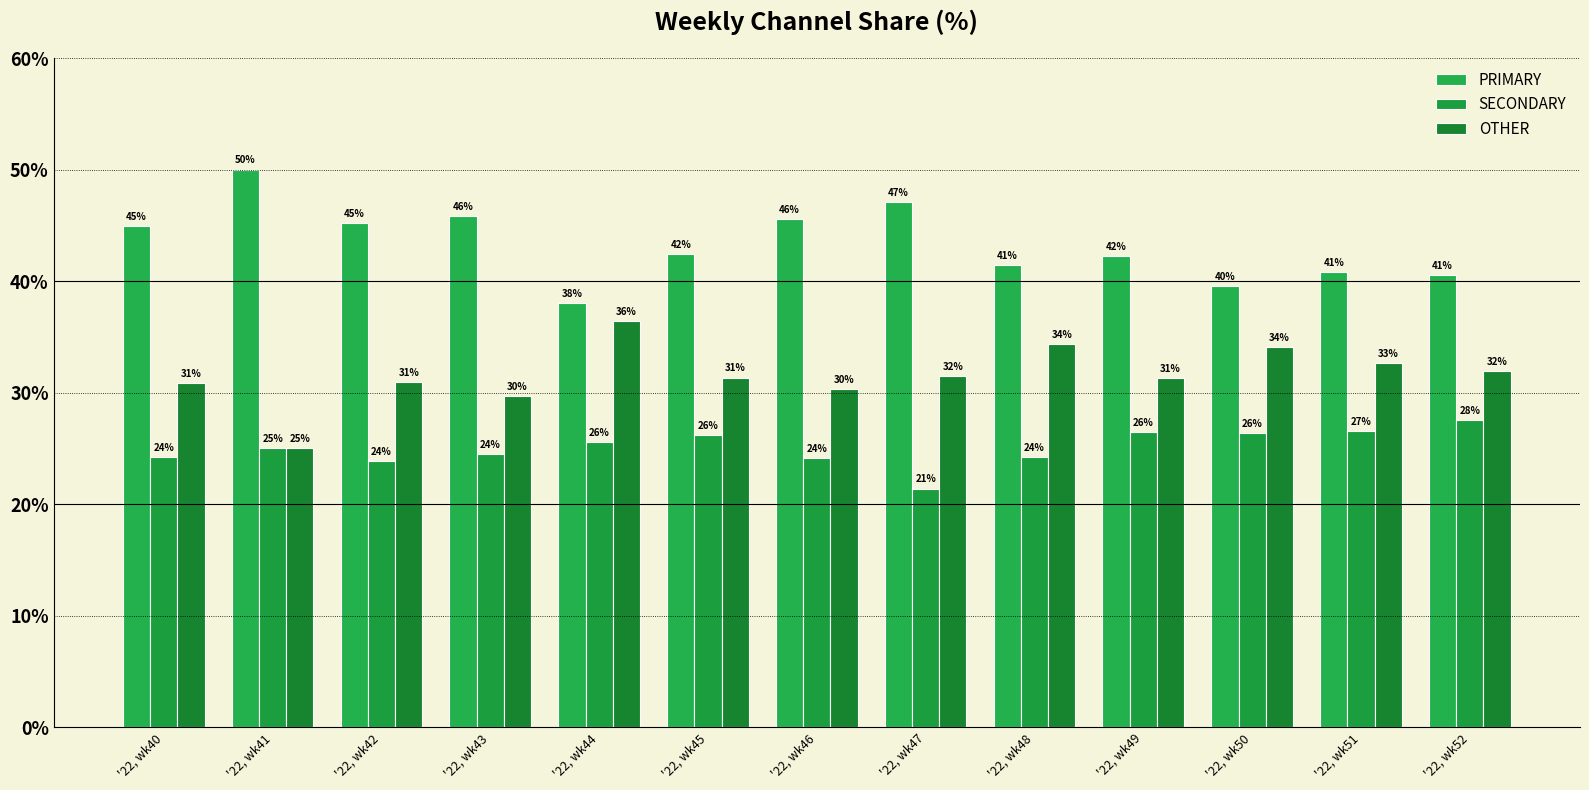

How many values in the OTHER series are below 31?

5